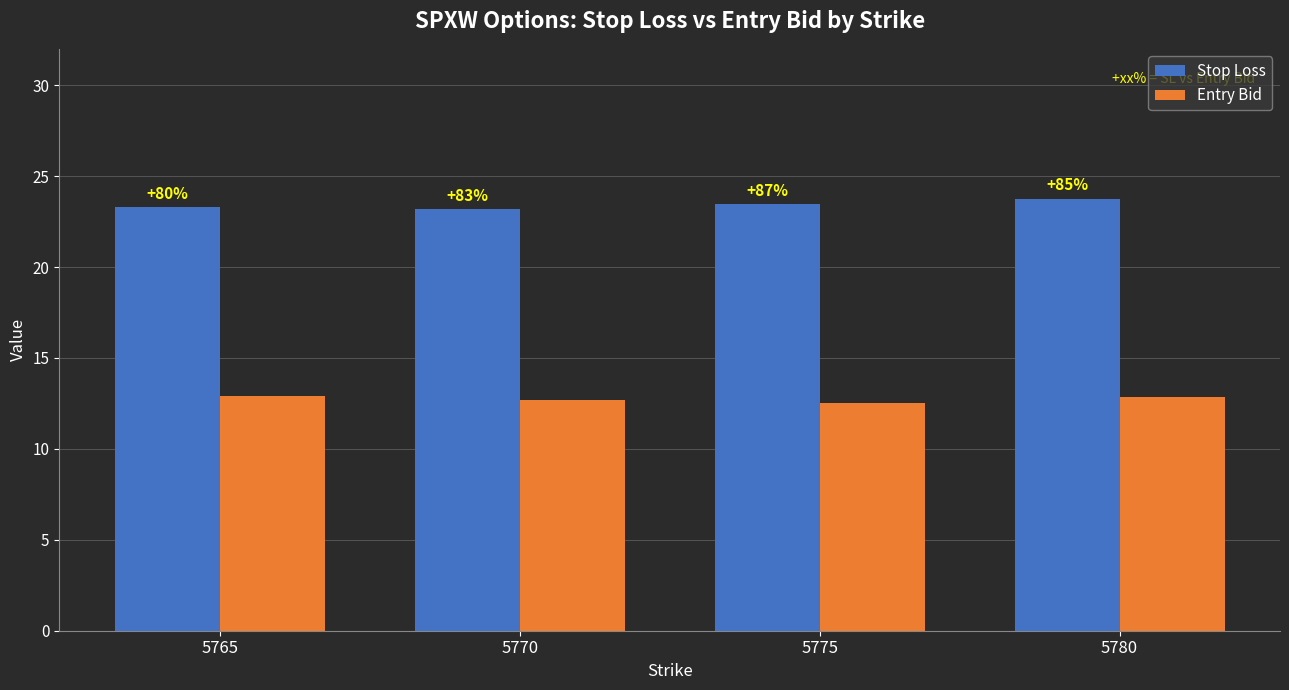

The Entry Bid series shows 7.9 at 5775. True or false?

False